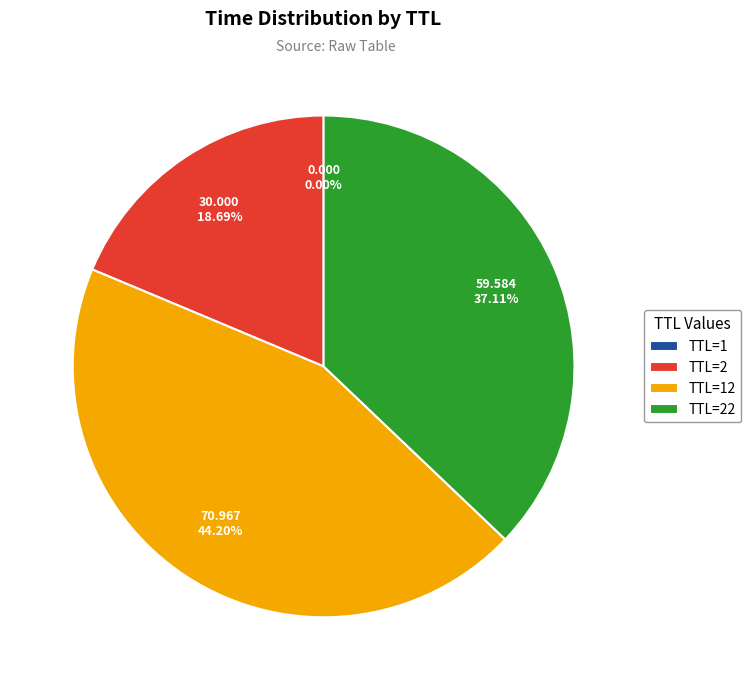

Approximately how many times larger is the value at TTL=2 compared to TTL=22?

0.5